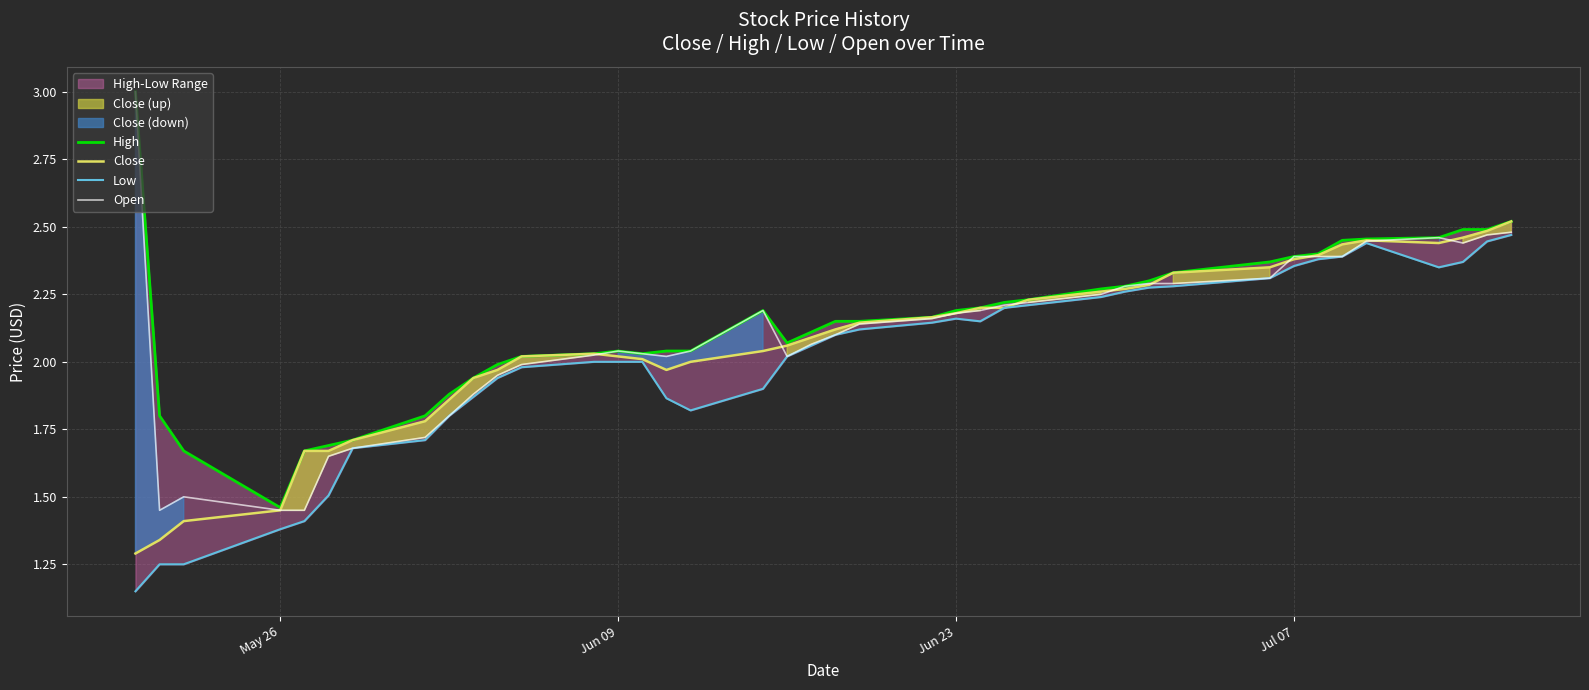

Reading left to right, list all the values displayed in this chart.

High: 3.0	1.8	1.7	1.5	1.7	1.7	1.7	1.8	1.9	1.9	2.0	2.0	2.0	2.0	2.0	2.0	2.0	2.2	2.1	2.1	2.2	2.2	2.2	2.2	2.2	2.2	2.2	2.3	2.3	2.3	2.3	2.4	2.4	2.4	2.5	2.5	2.5	2.5	2.5	2.5
Close: 1.3	1.3	1.4	1.5	1.7	1.7	1.7	1.8	1.9	1.9	2.0	2.0	2.0	2.0	2.0	2.0	2.0	2.0	2.1	2.1	2.1	2.1	2.2	2.2	2.2	2.2	2.2	2.3	2.3	2.3	2.3	2.3	2.4	2.4	2.4	2.5	2.4	2.5	2.5	2.5
Low: 1.1	1.2	1.2	1.4	1.4	1.5	1.7	1.7	1.8	1.9	1.9	2.0	2.0	2.0	2.0	1.9	1.8	1.9	2.0	2.1	2.1	2.1	2.1	2.2	2.2	2.2	2.2	2.2	2.3	2.3	2.3	2.3	2.4	2.4	2.4	2.4	2.3	2.4	2.4	2.5
Open: 3.0	1.5	1.5	1.5	1.5	1.6	1.7	1.7	1.8	1.9	2.0	2.0	2.0	2.0	2.0	2.0	2.0	2.2	2.0	2.1	2.1	2.1	2.2	2.2	2.2	2.2	2.2	2.2	2.3	2.3	2.3	2.3	2.4	2.4	2.4	2.4	2.5	2.4	2.5	2.5